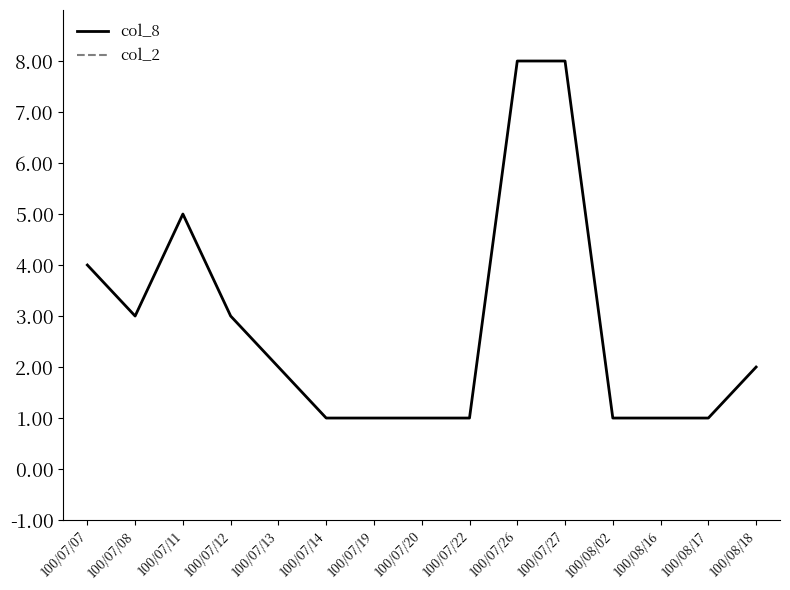

Reading right to left, list all the values displayed in this chart.

col_8: 2	1	1	1	8	8	1	1	1	1	2	3	5	3	4
col_2: 8550	5600	3900	18800	314820	348700	12200	6370	5880	2400	3360	4640	7180	15470	34440